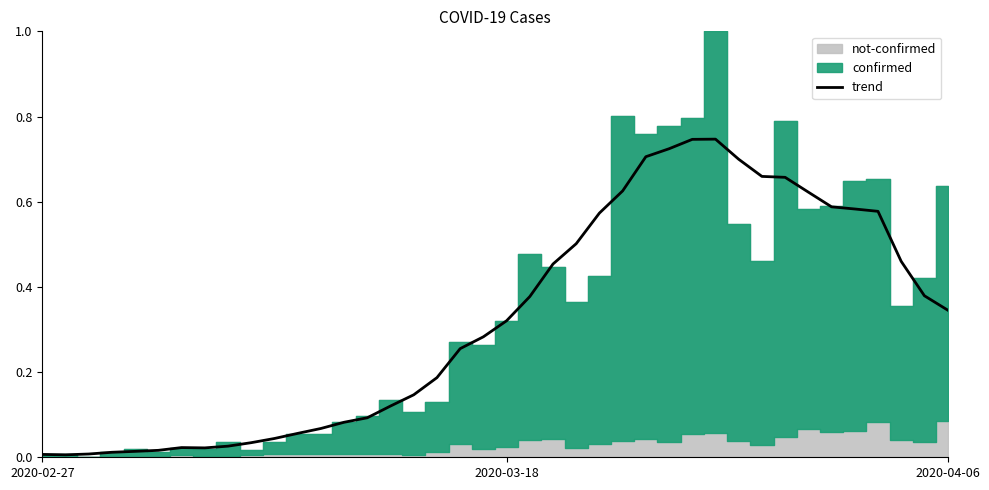

What is the approximate value at 31?

0.7